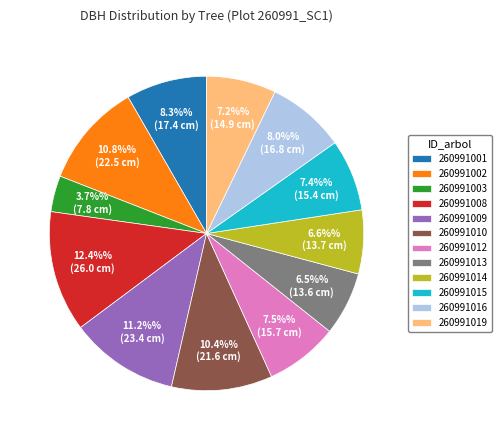

To the nearest percent, what portion does 260991014 represent?

7%